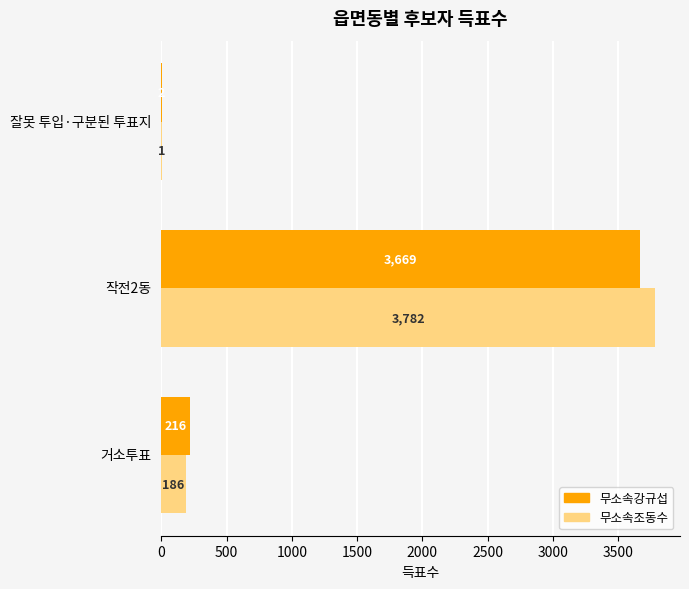

What is the sum of all 무소속강규섭 values?

3887